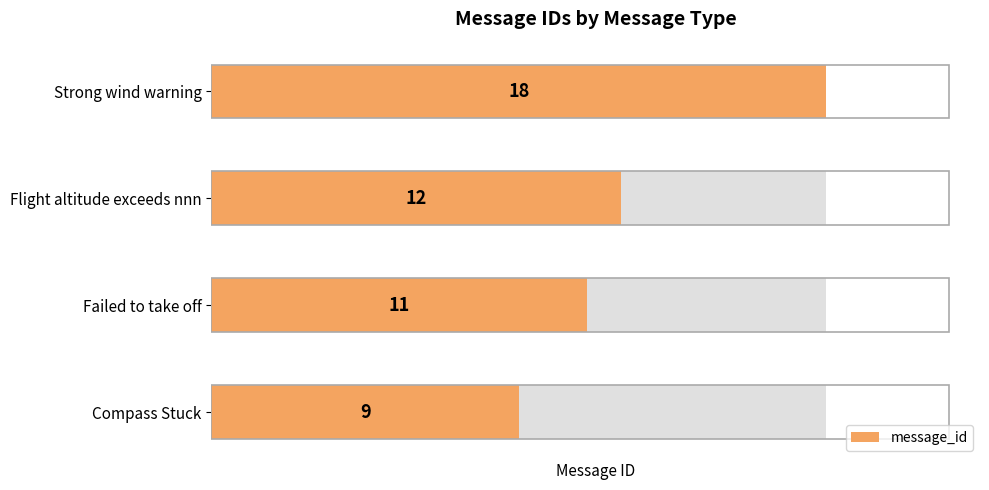

Does the chart contain any negative values?

No